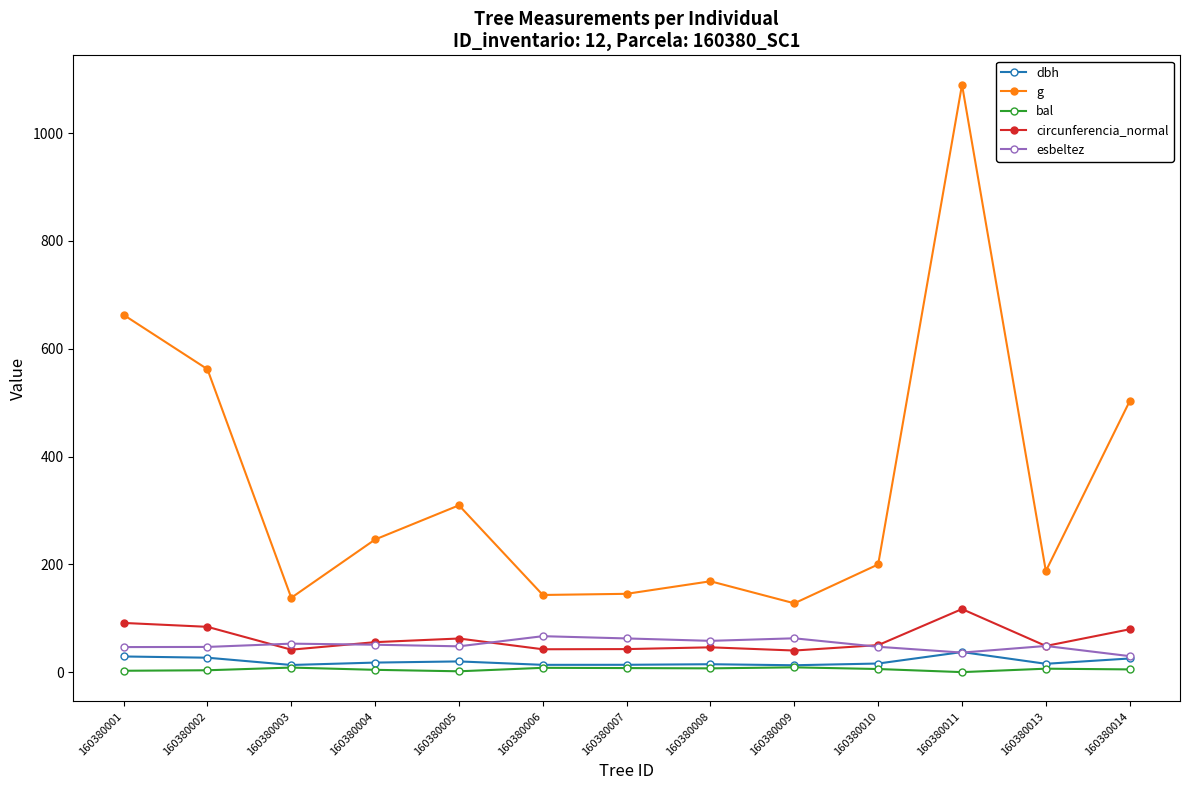

True or false: bal has more than 1 points higher than both neighbors.

True